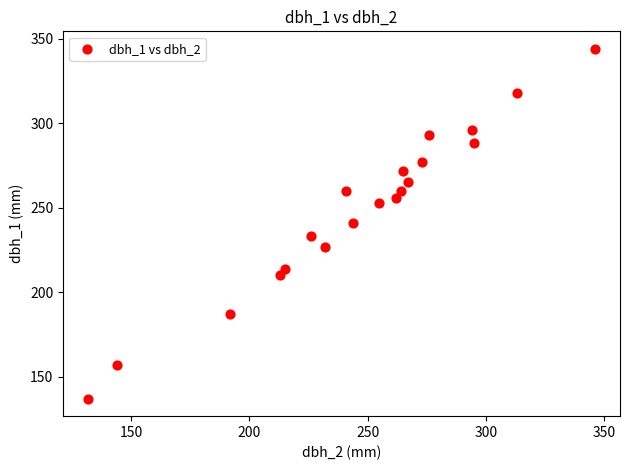

What is the range of Y values (max minus min)?

207